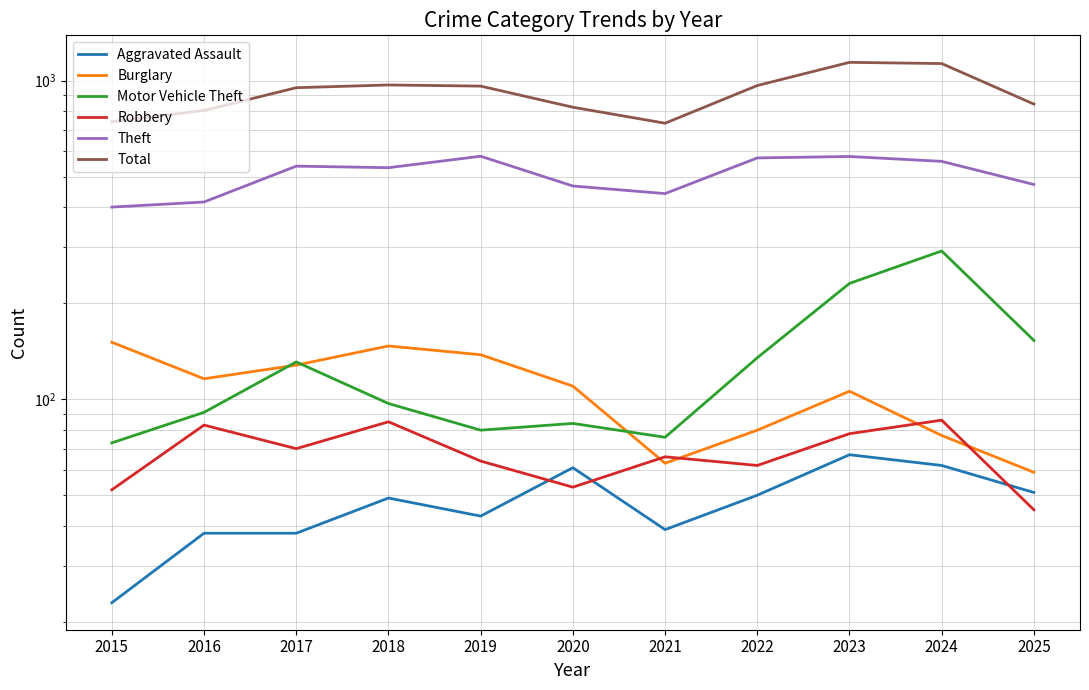

Is it true that Motor Vehicle Theft equals 73 at 2015?

True